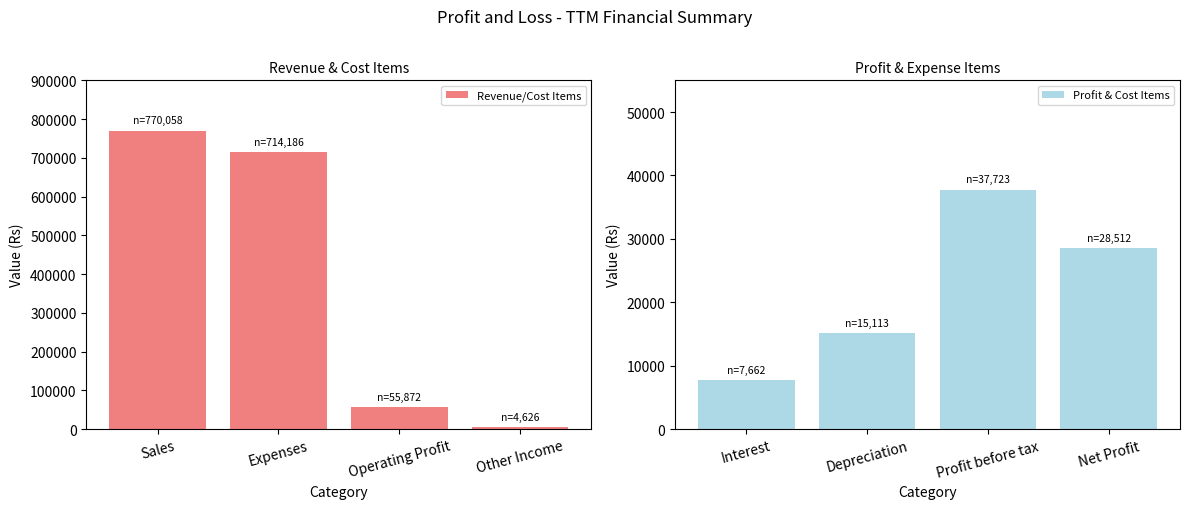

What is the average value of the Revenue/Cost Items series?

386186